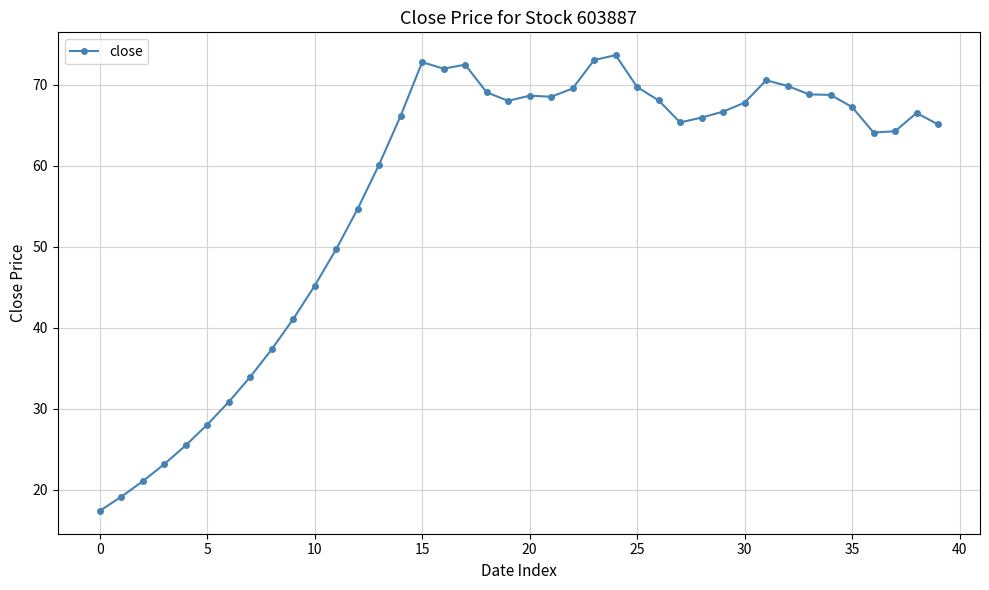

What is the sum of all values?

2269.2